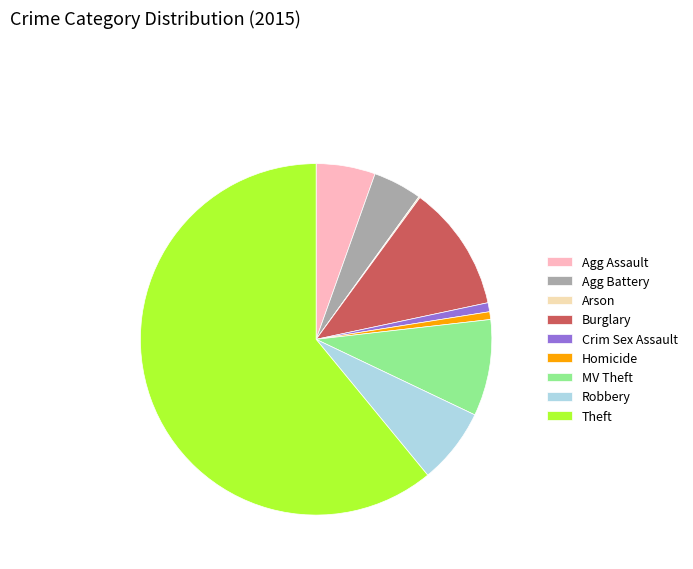

Approximately how many times larger is the value at Agg Battery compared to Robbery?

0.6